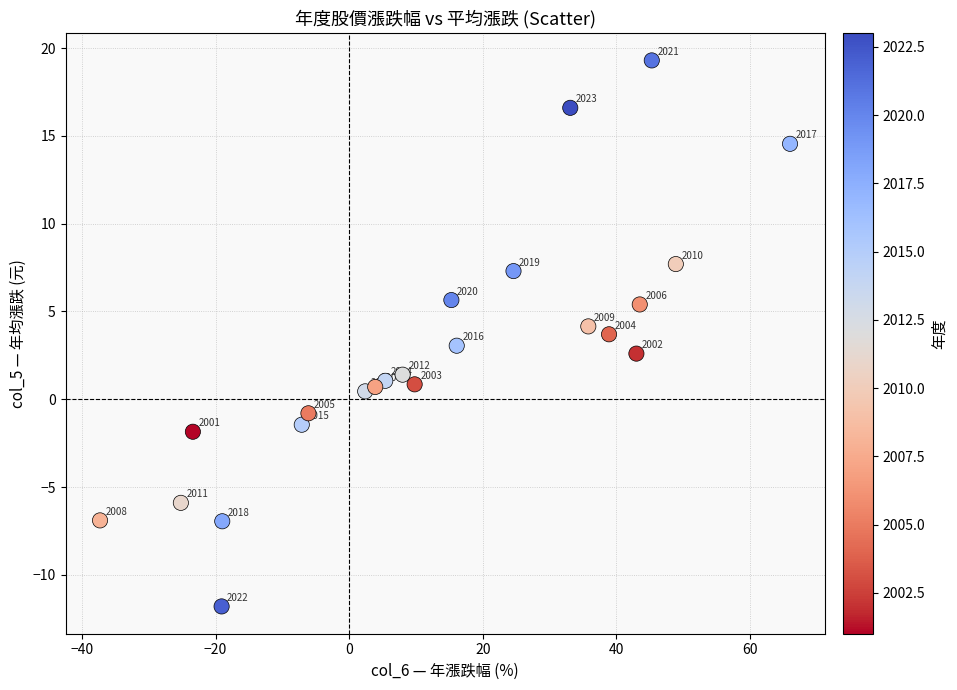

What is the range of Y values (max minus min)?

31.1